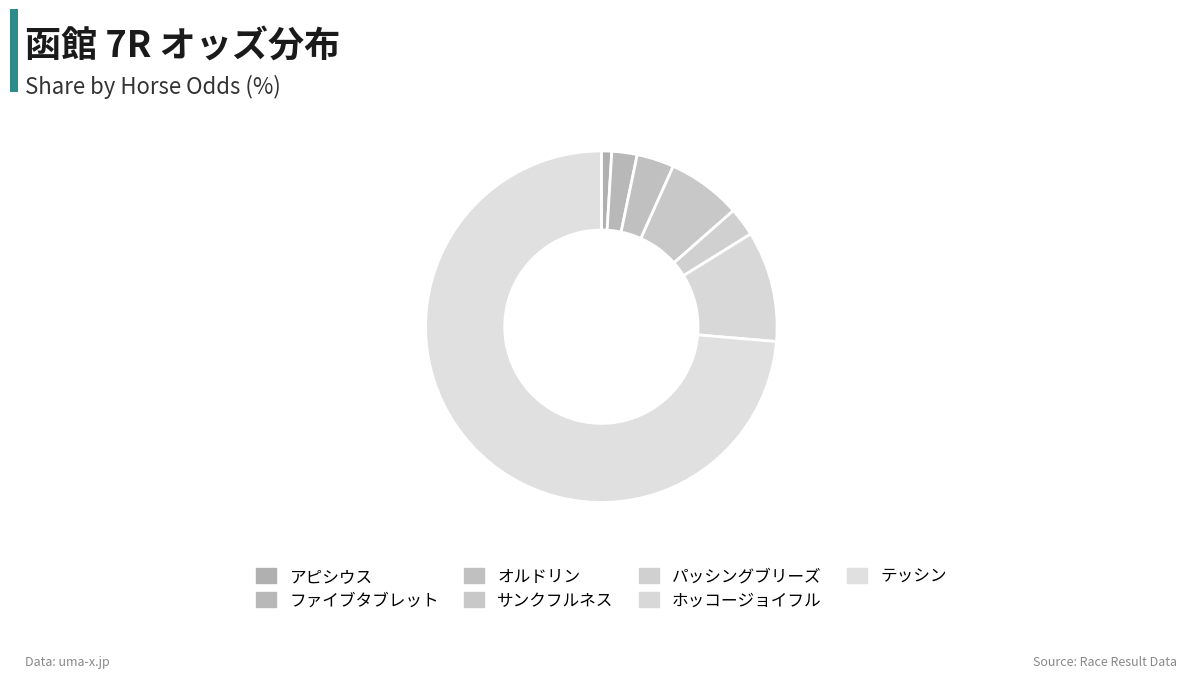

How much of the chart is everything except テッシン?

26.3%